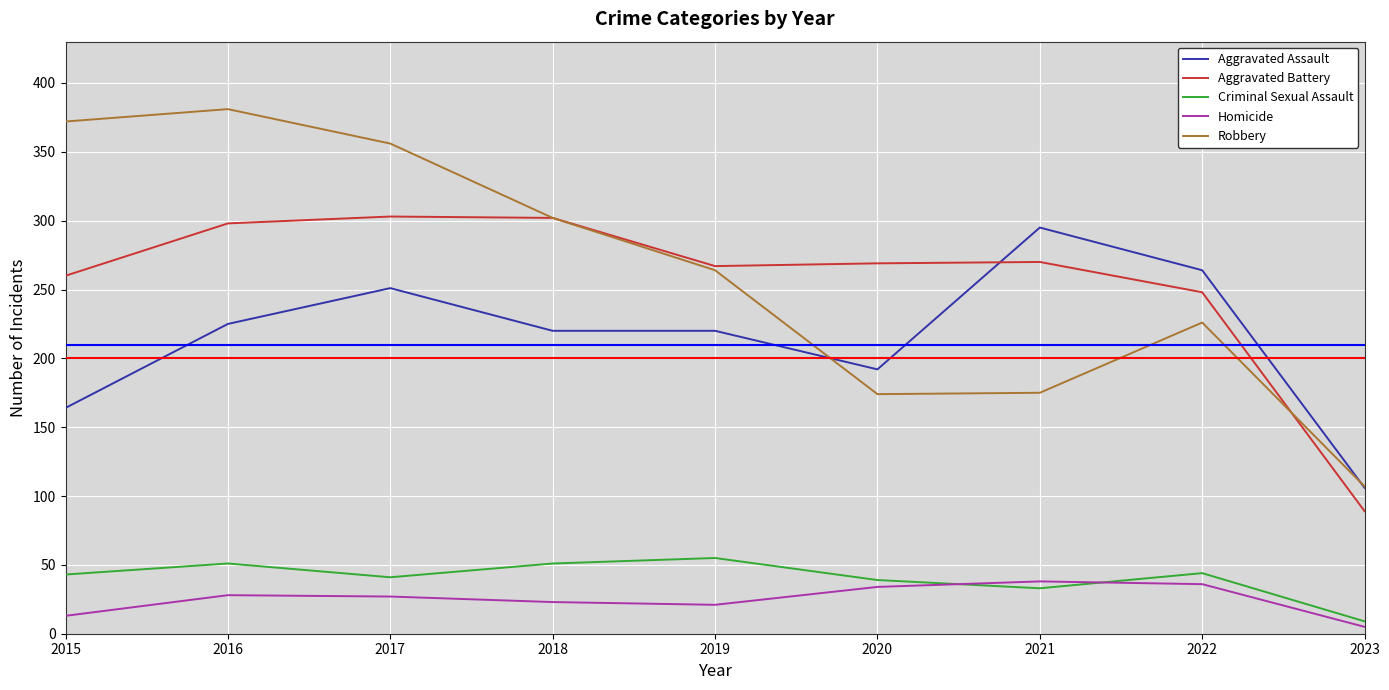

Is it true that Aggravated Battery equals 248 at 2022?

True